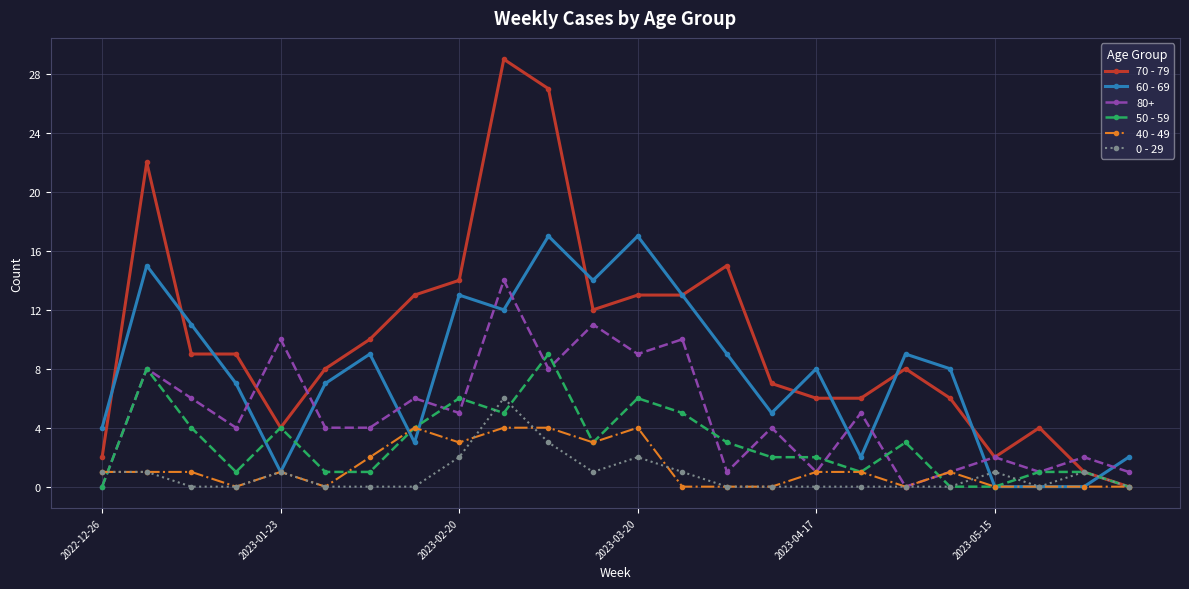

Which series has the largest total across all categories?

70 - 79